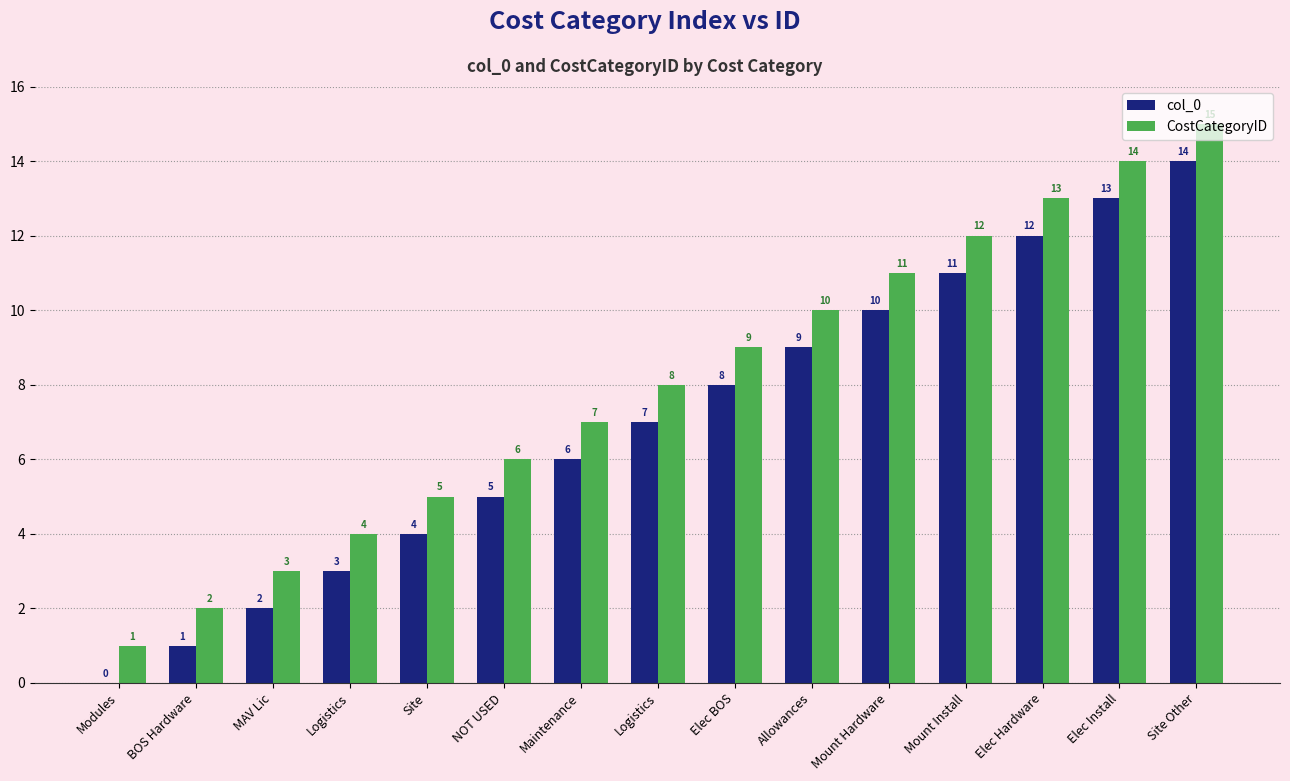

What are all the series names shown in the legend?

col_0, CostCategoryID